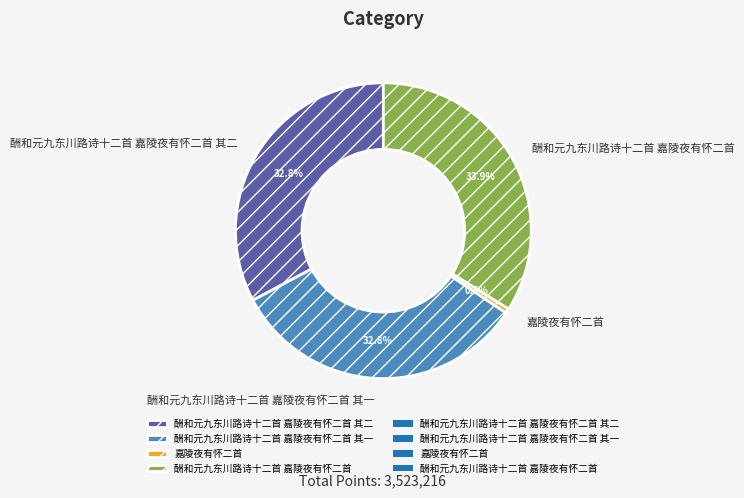

Between 嘉陵夜有怀二首 and 酬和元九东川路诗十二首 嘉陵夜有怀二首 其二, which is larger?

酬和元九东川路诗十二首 嘉陵夜有怀二首 其二